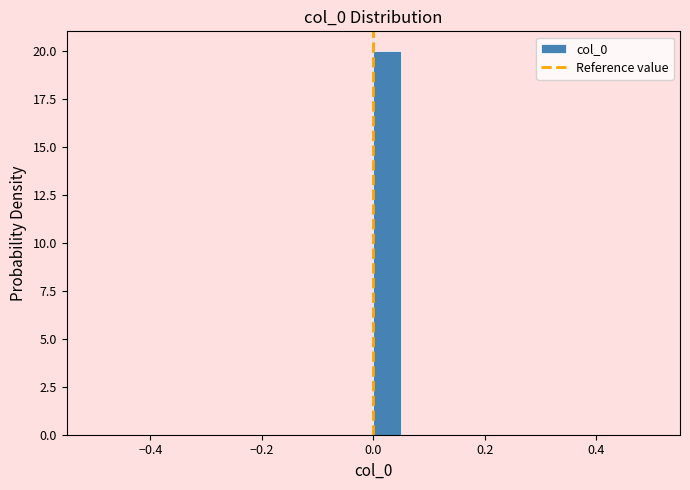

Around what value on the x-axis is the tallest bar? Give the approximate position of its centre, as read against the axis.

0.02